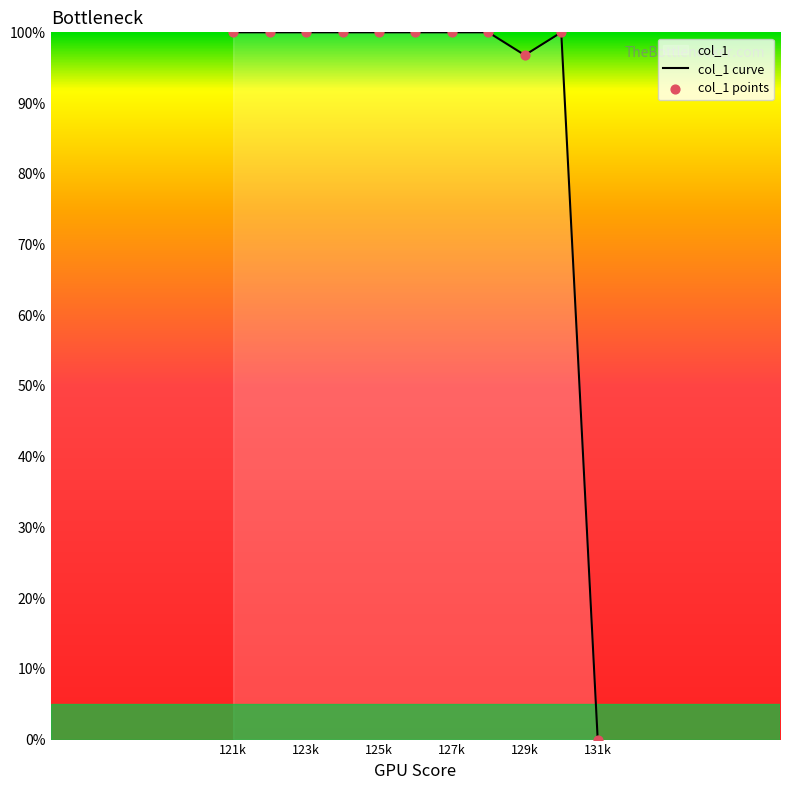

What is the total value across all series at 121k?

200.0